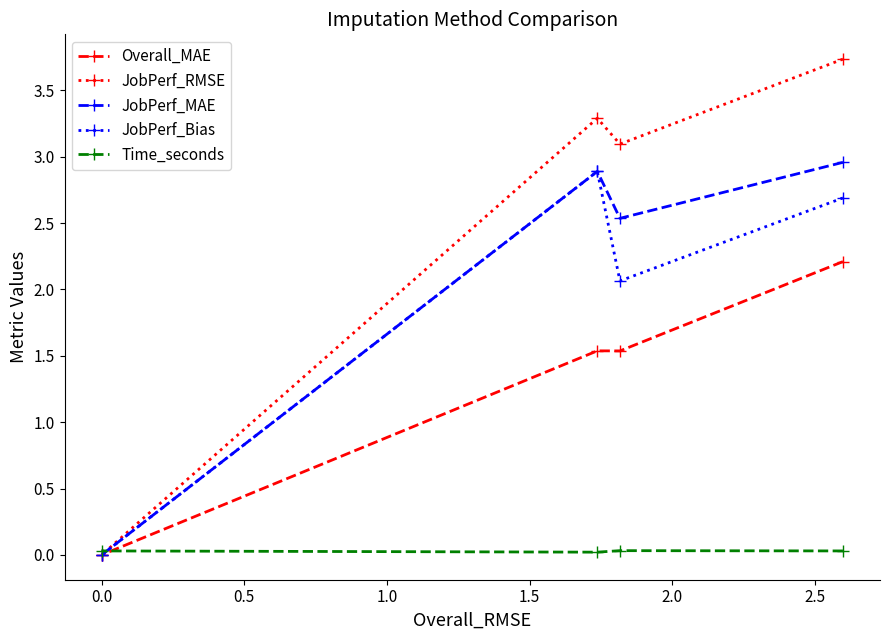

Which series has the widest spread of values?

JobPerf_RMSE